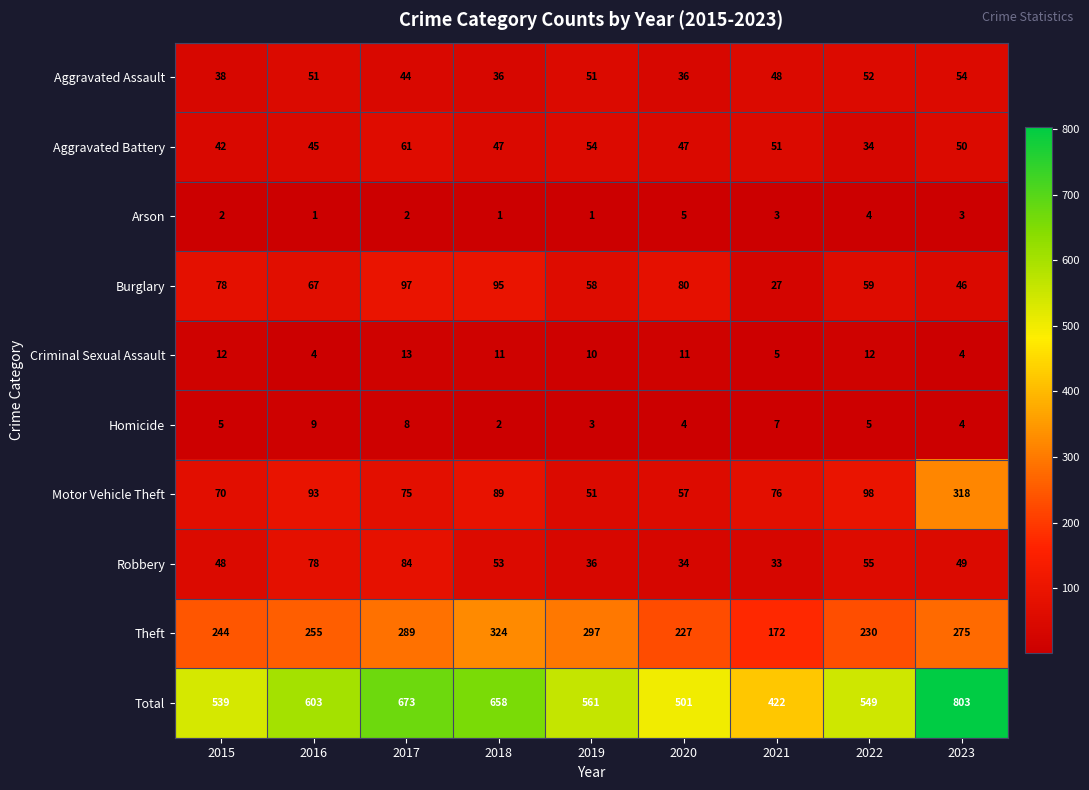

The Robbery series shows 36 at 2019. True or false?

True